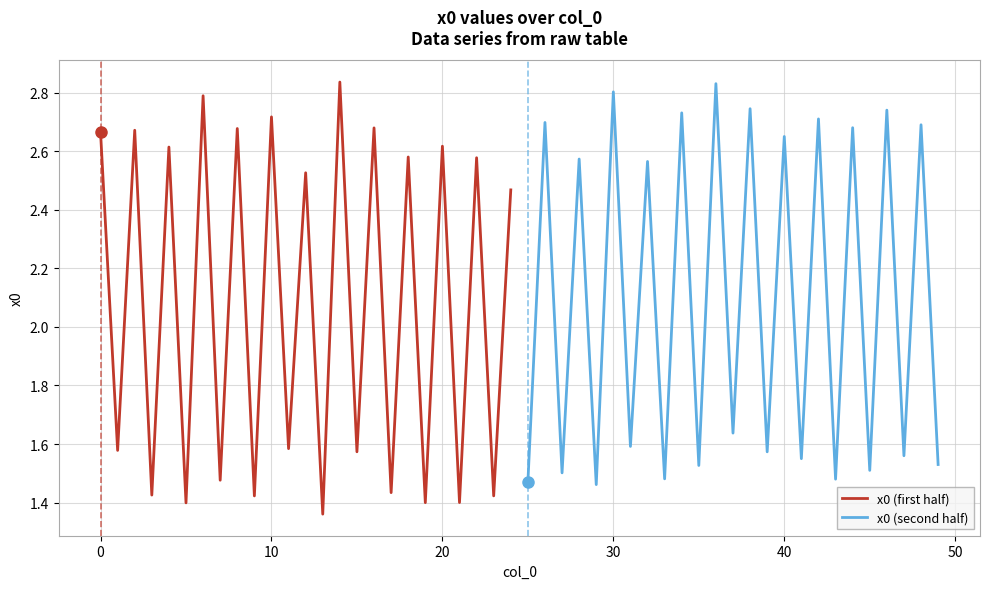

Does the chart display data point markers on the line(s)?

No